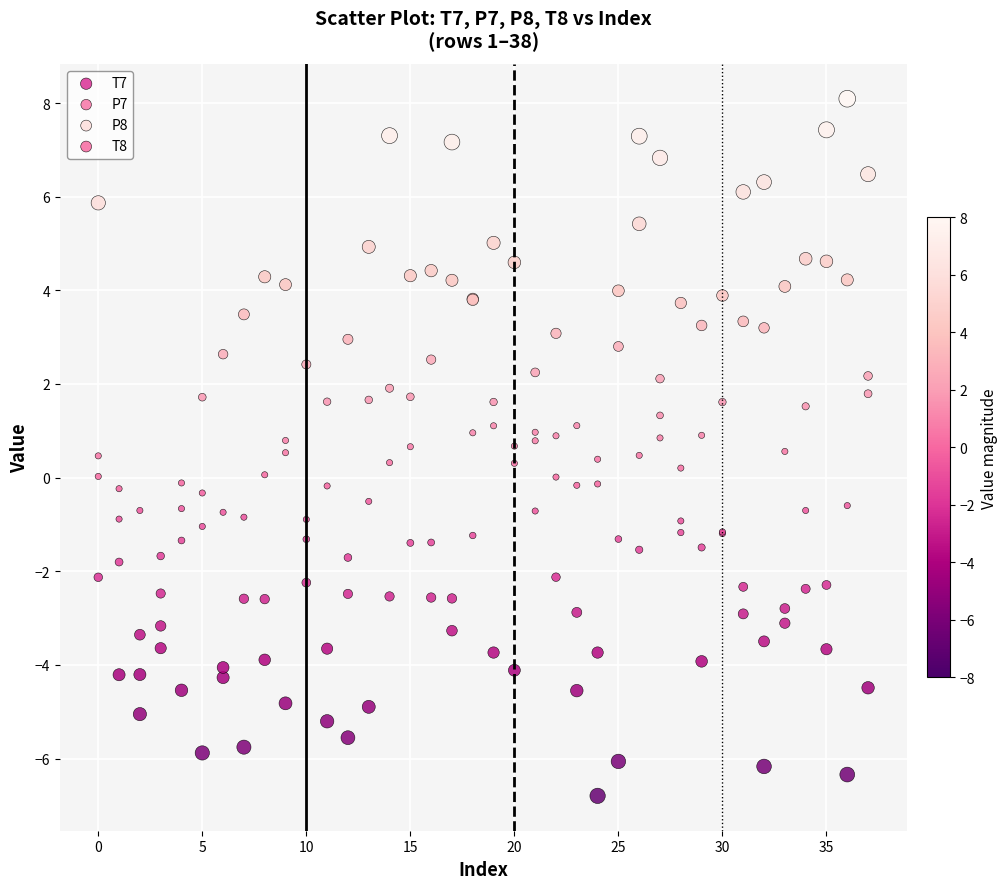

Which series reaches the maximum Y coordinate?

T7